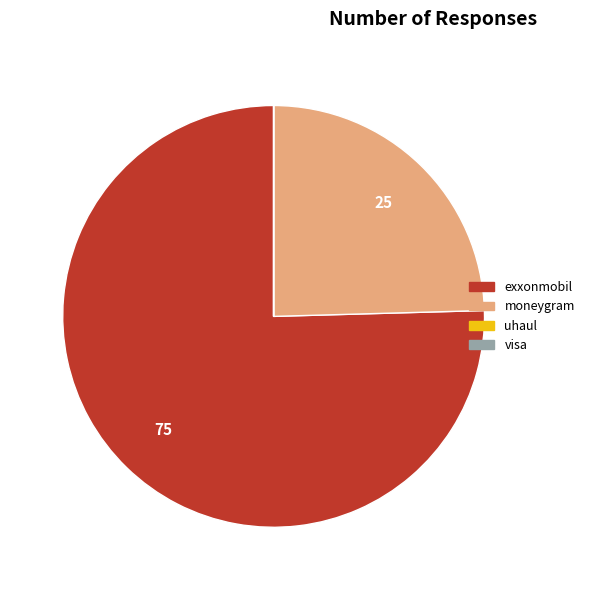

Which category has the biggest portion of the pie?

exxonmobil